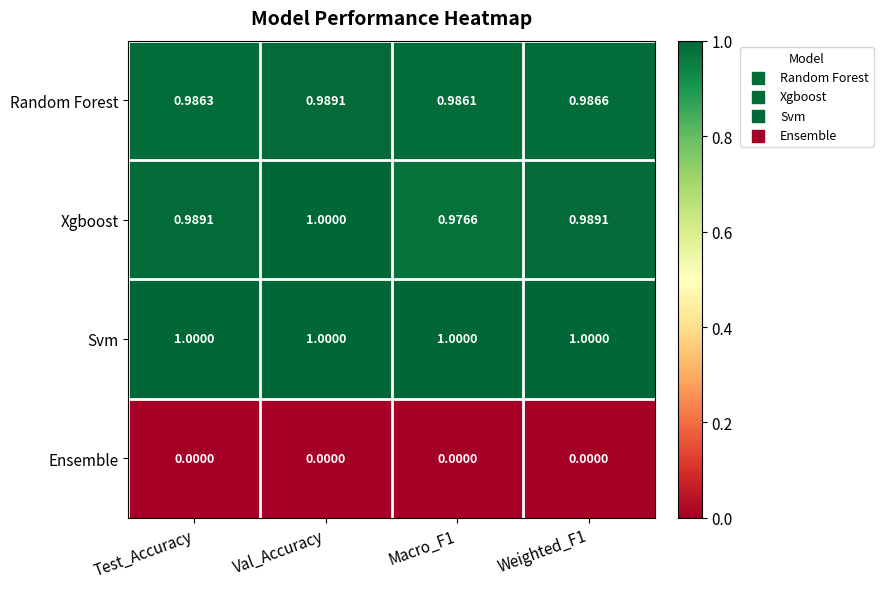

Which series has the largest total across all categories?

Svm